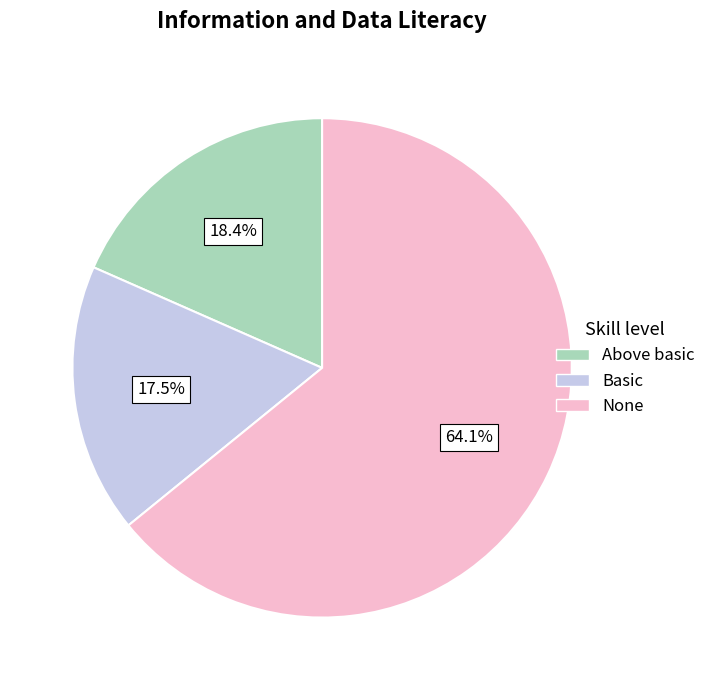

Is there any slice that represents more than half of the pie?

Yes